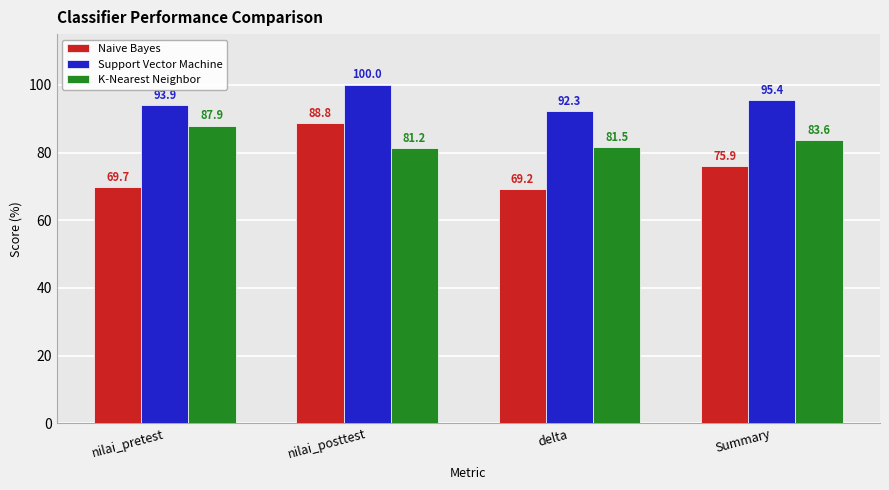

At how many categories does at least one series exceed 86?

4